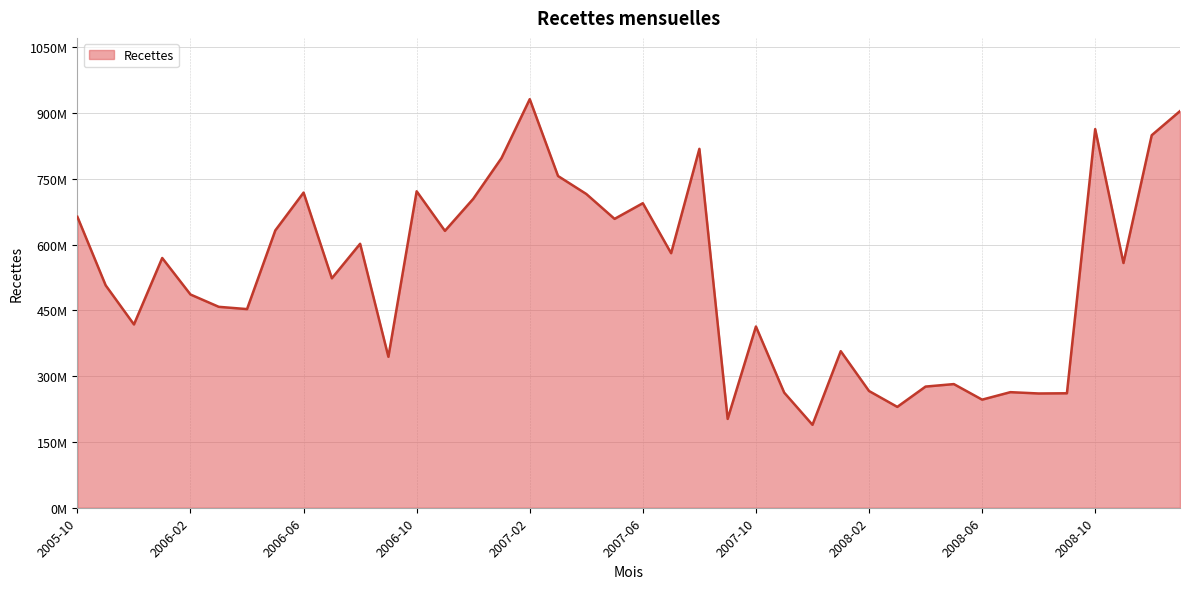

Does the chart display data point markers on the line(s)?

No